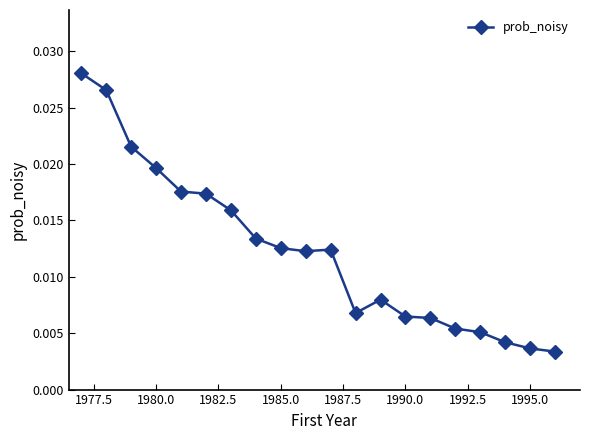

Count the values in the range 0 to 1.

20